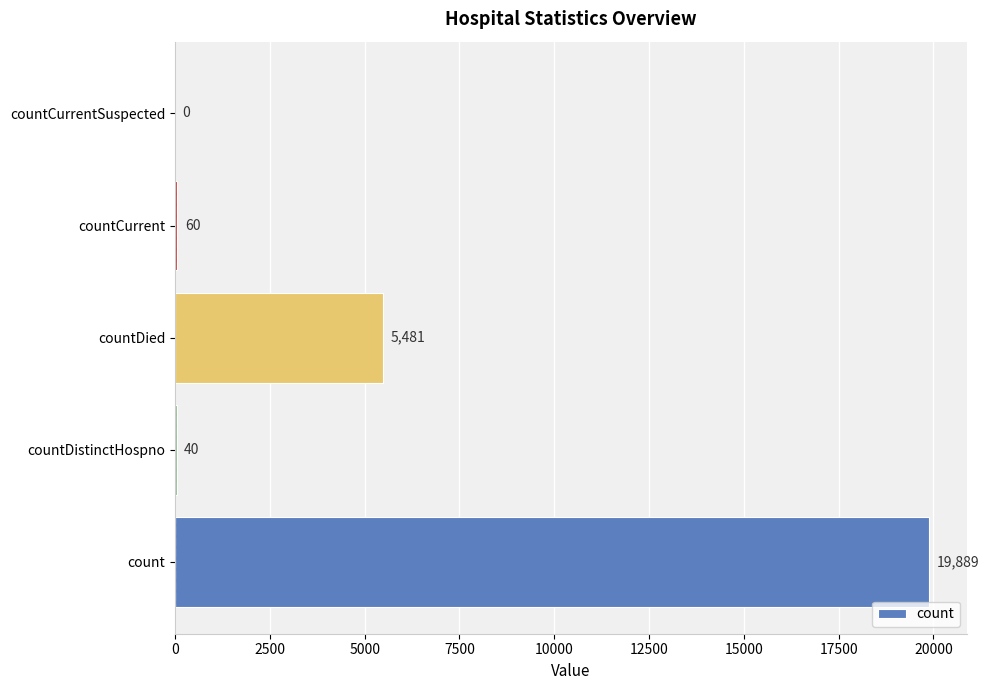

True or false: the data shows 60 at countCurrent.

True